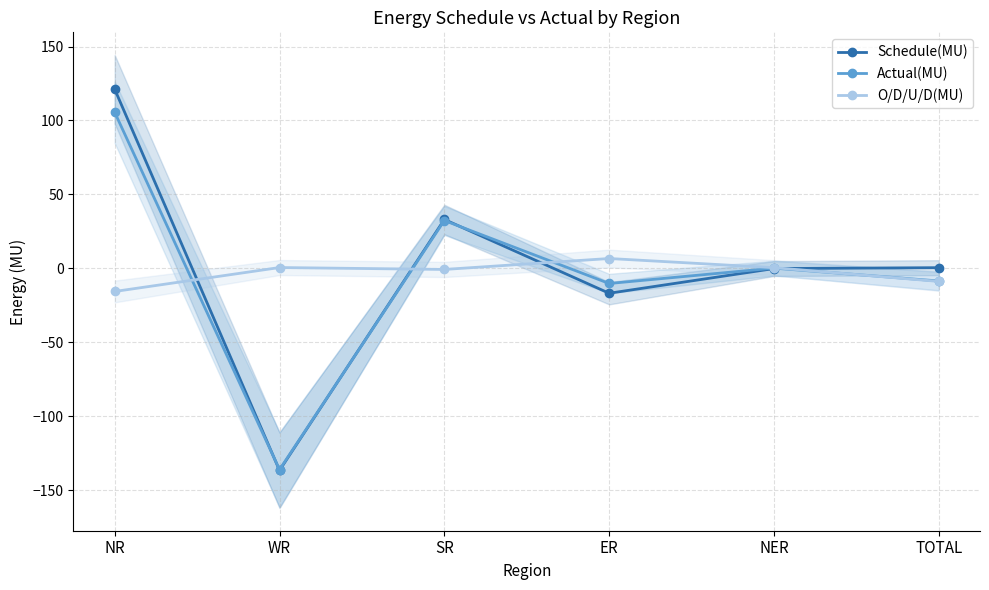

What is the difference between the second highest and second lowest values in the O/D/U/D(MU) series?

9.4